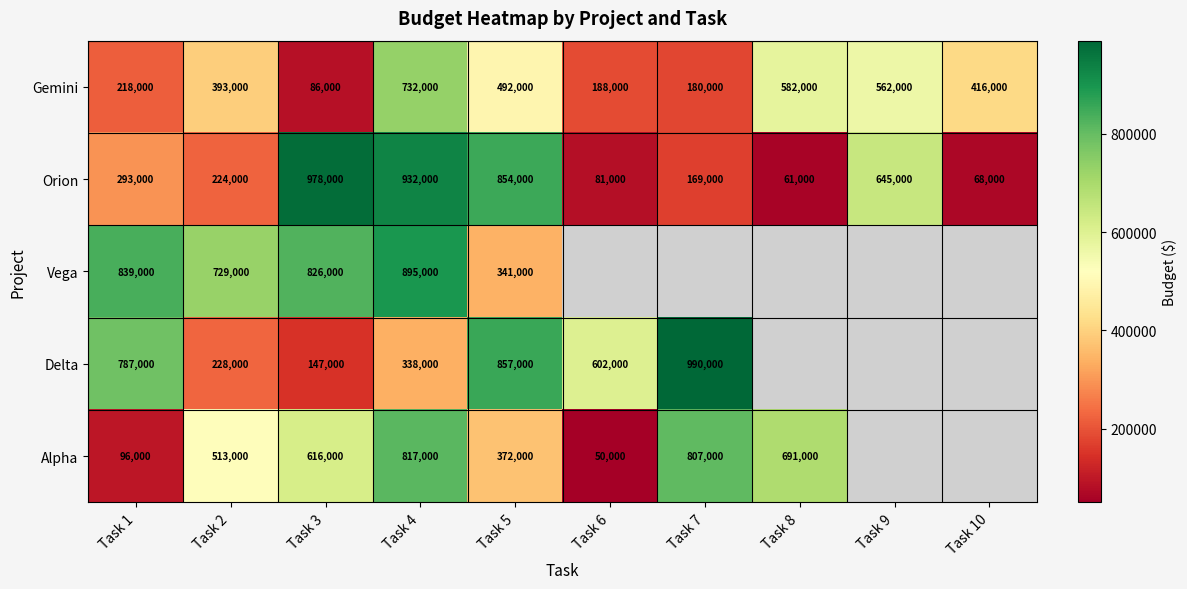

What is the difference between the highest and lowest values at Task 6?

552000.0